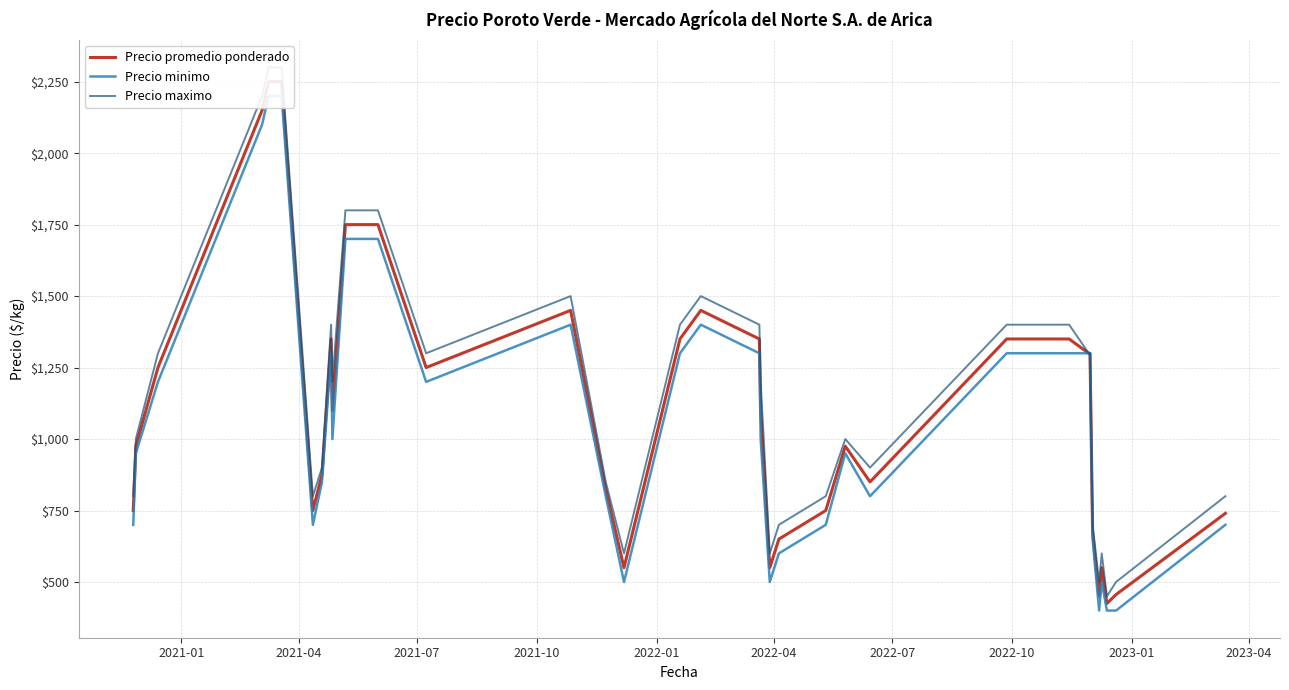

Which series has the widest spread of values?

Precio maximo